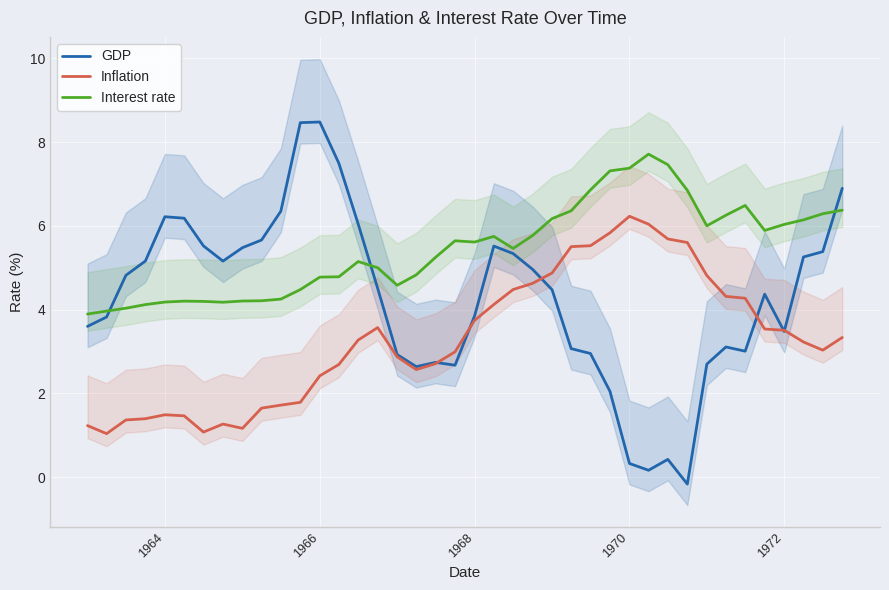

True or false: Interest rate has a value of 5.6 at 1968.

True